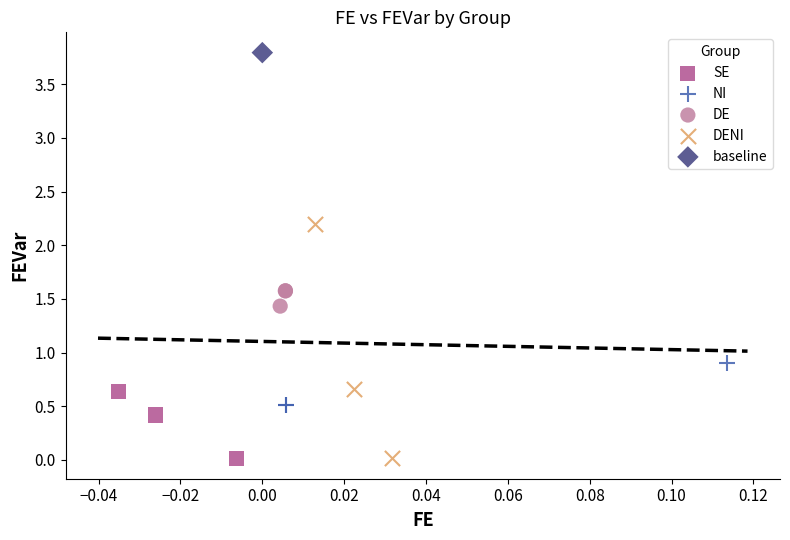

Which series contains the highest Y value?

baseline